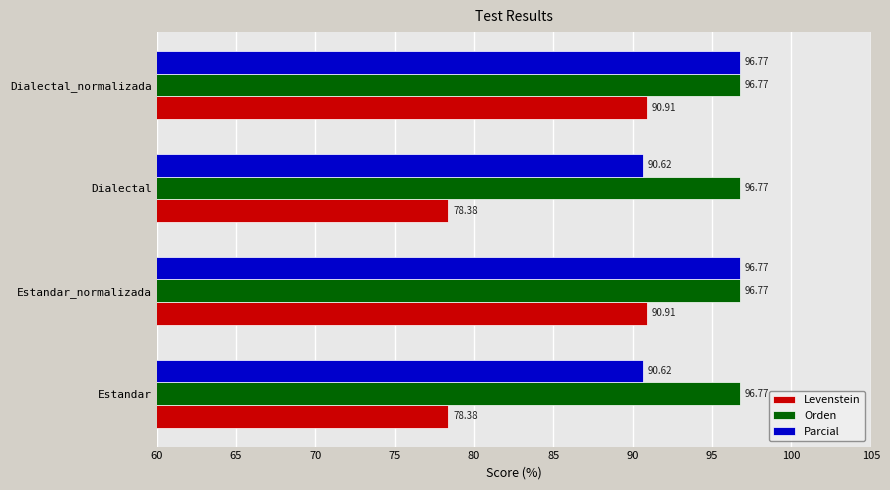

Rank the series by their average value, from highest to lowest.

Orden, Parcial, Levenstein